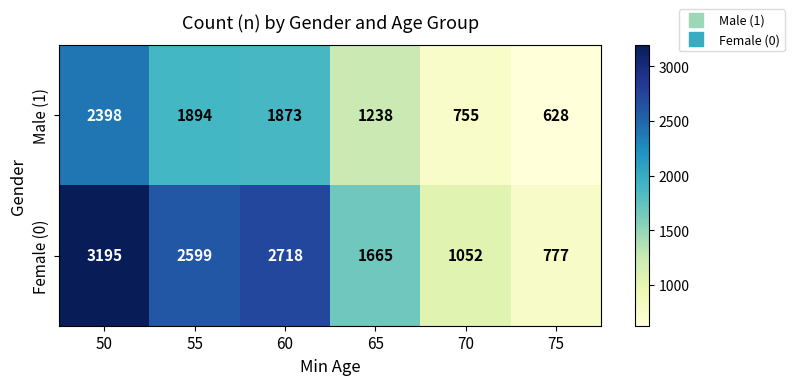

Rank the series at 70 from highest to lowest value.

Female (0), Male (1)